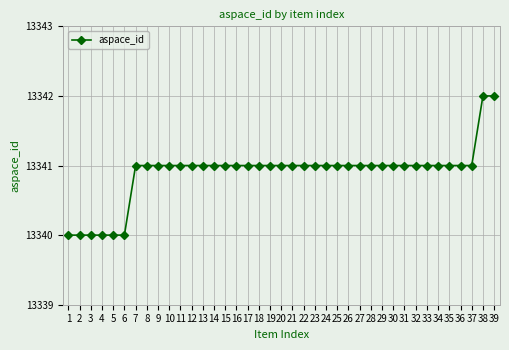

What is the sum of the values at 39 and 5?

26682